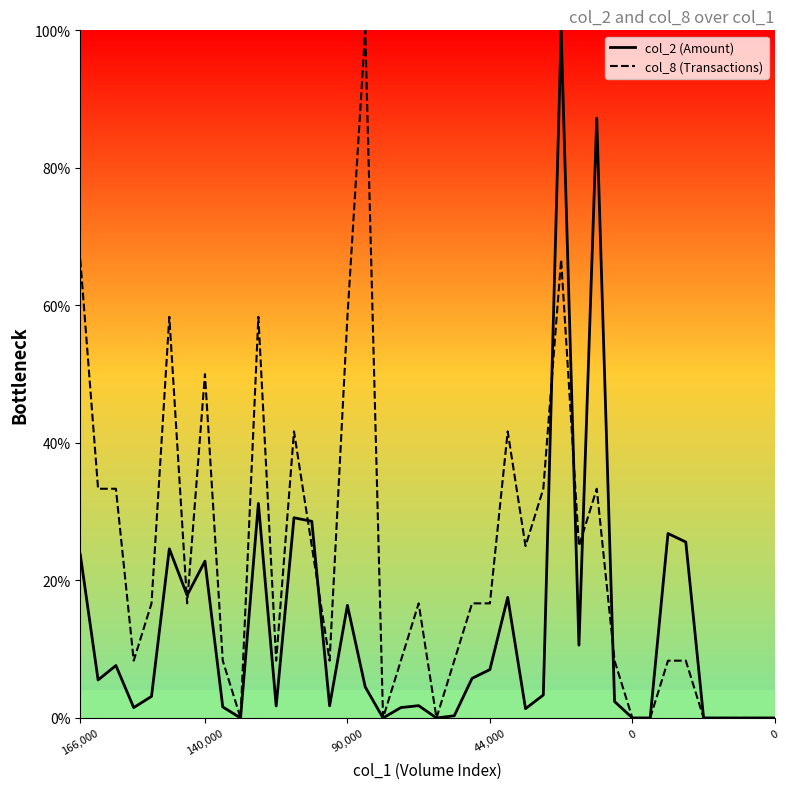

What is the sum of all col_2 (Amount) values?

513.0